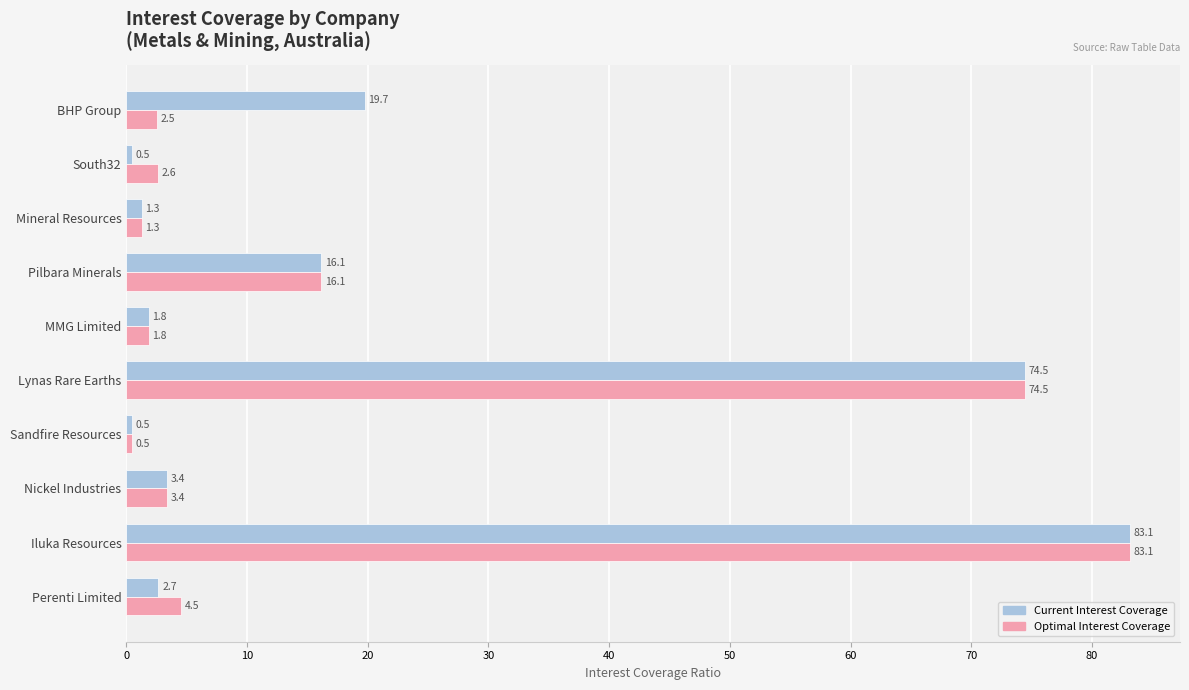

The Current Interest Coverage series shows 83.1 at Iluka Resources. True or false?

True